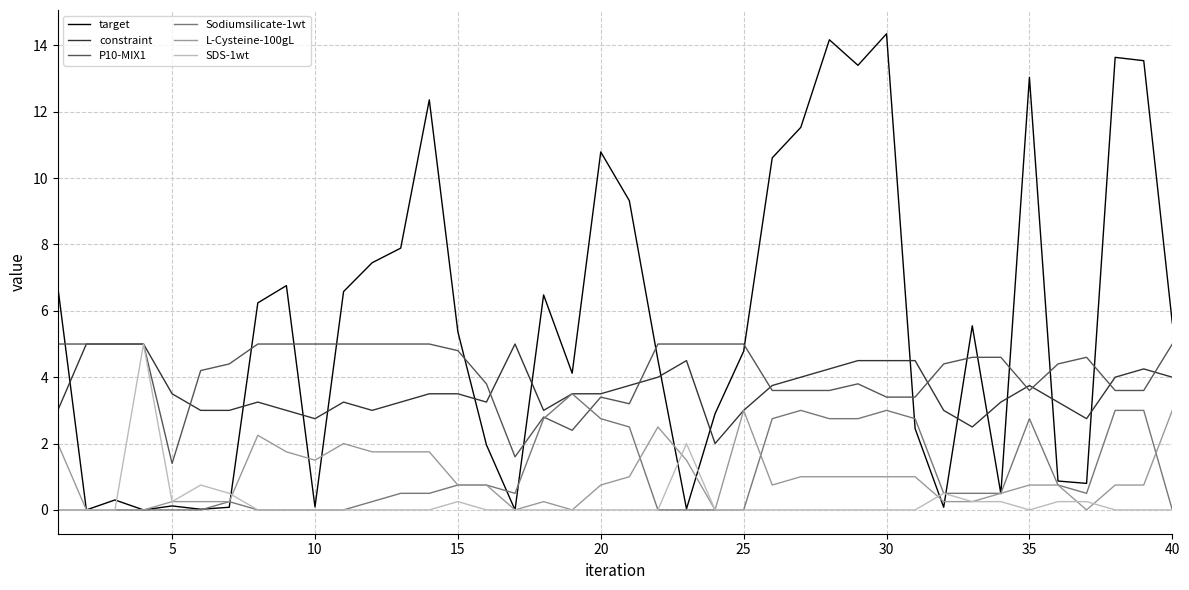

What is the sum of all P10-MIX1 values?

166.8